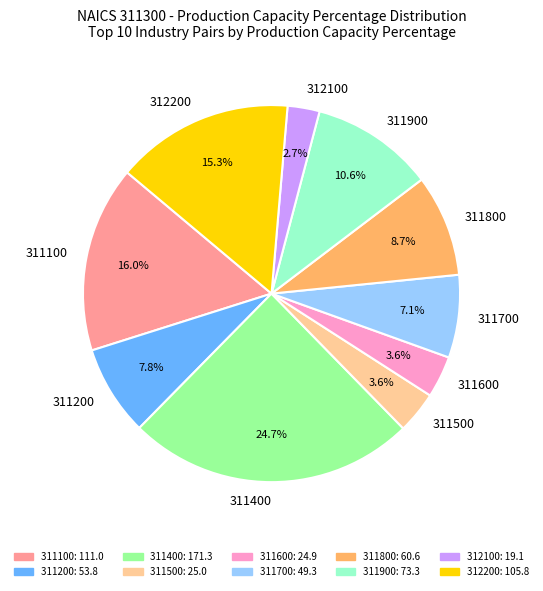

Which category has the smallest portion of the pie?

312100